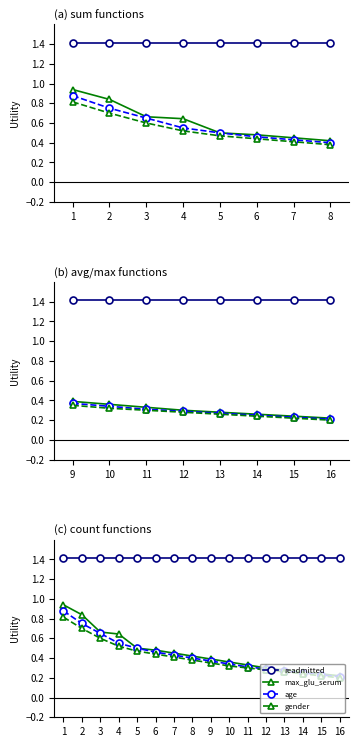

Does the chart have visible grid lines?

No